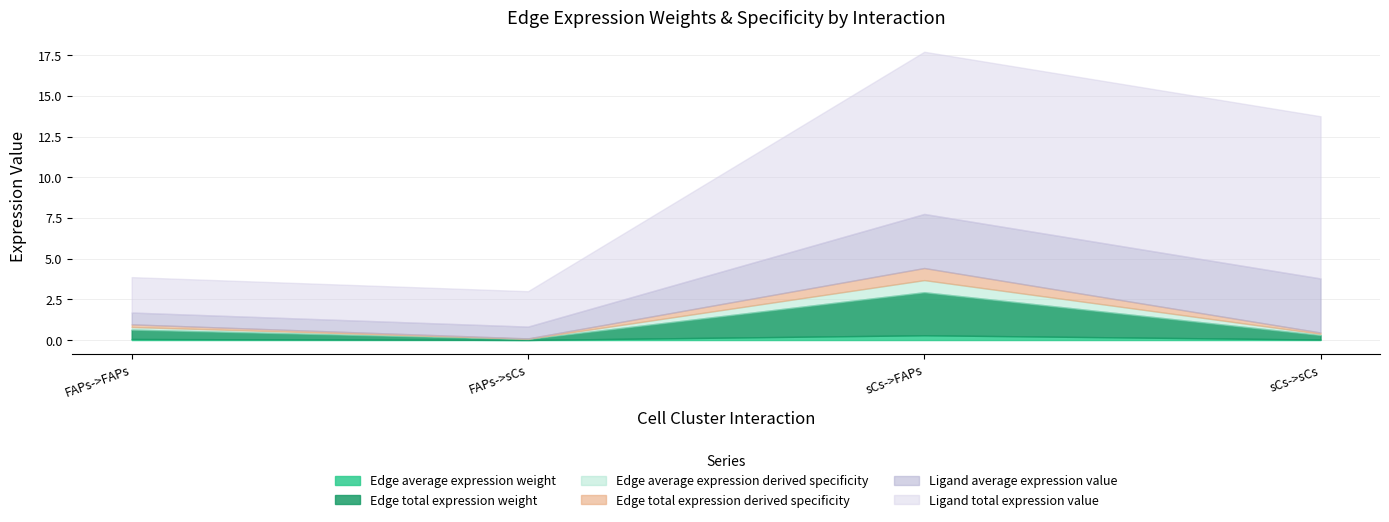

At which category does Edge average expression weight reach its first local peak?

sCs->FAPs